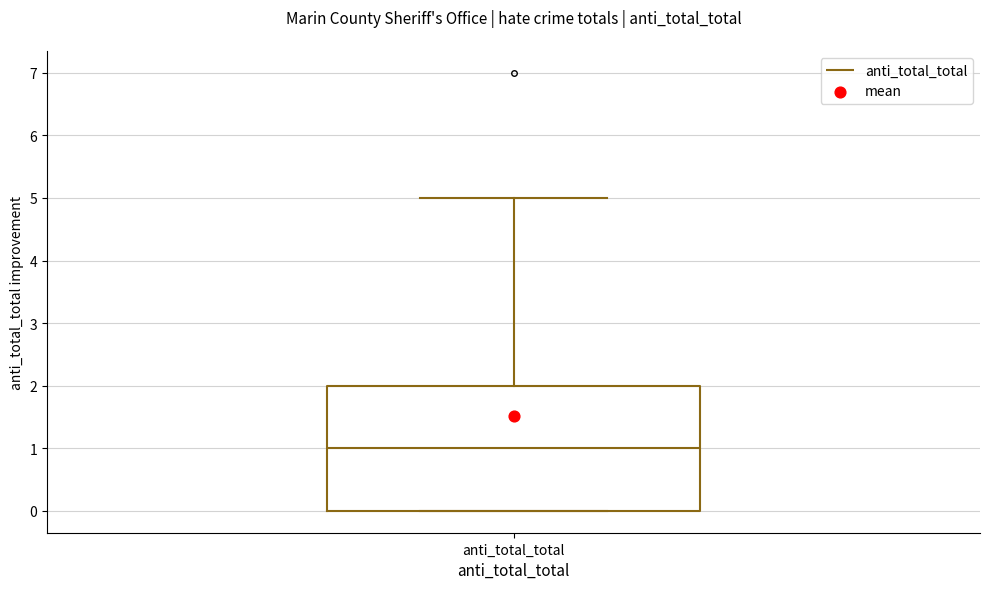

Read this box plot against the y-axis: the position of the median line, the range covered by the box, and the ends of both whiskers. The values are not printed on the chart, so give them approximately, as read against the axis.

median 1, box 0 to 2, whiskers 0 to 5